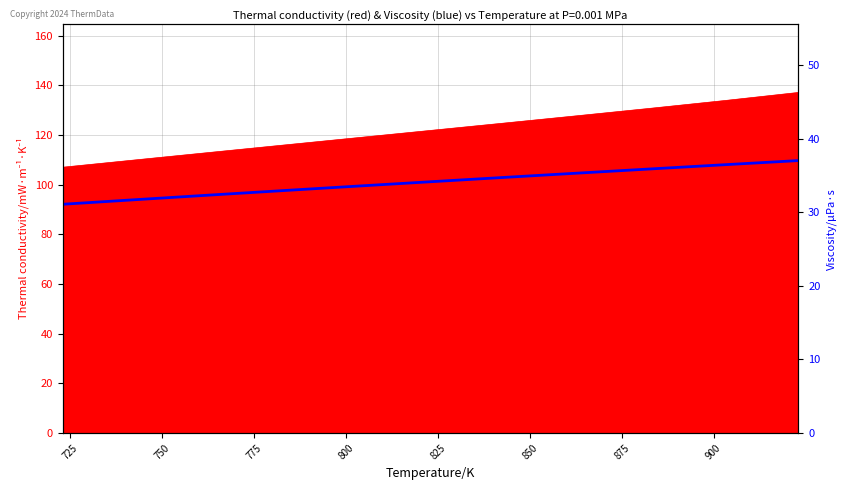

The value at 850 is 61.4. True or false?

False